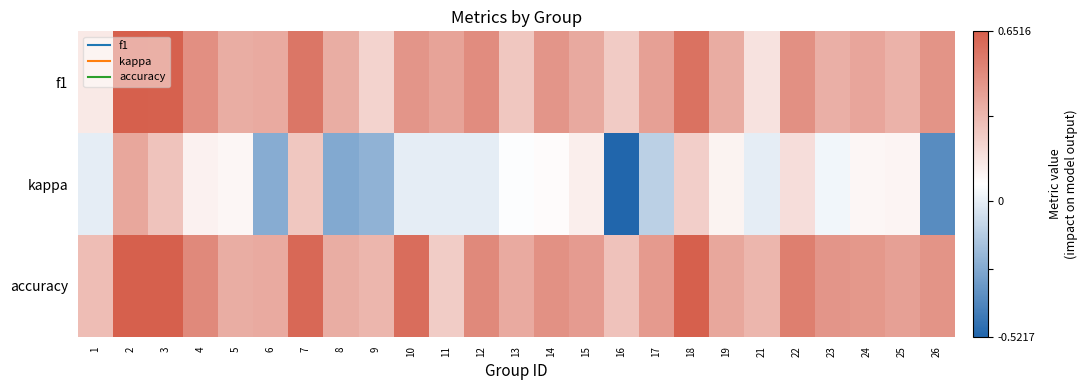

What is the total value across all series at 13?

0.7